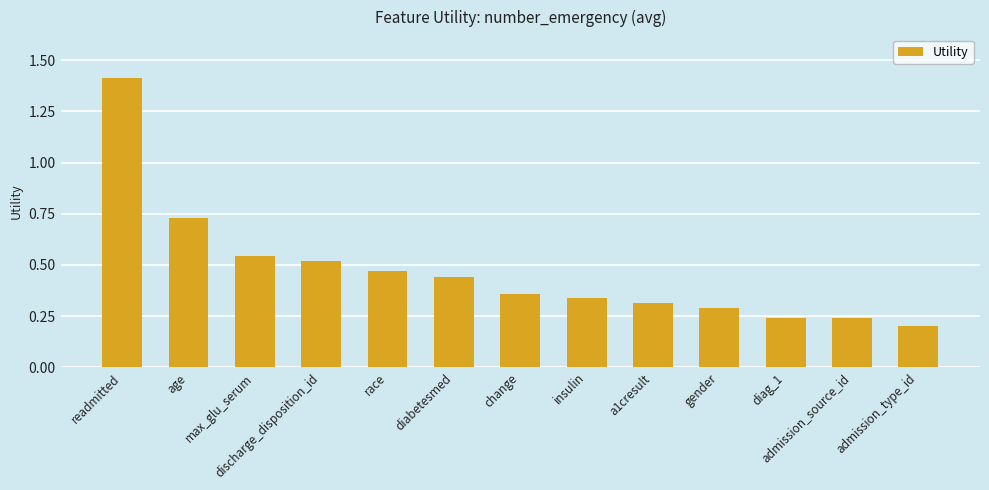

What is the change in value from a1cresult to admission_type_id?

-0.1